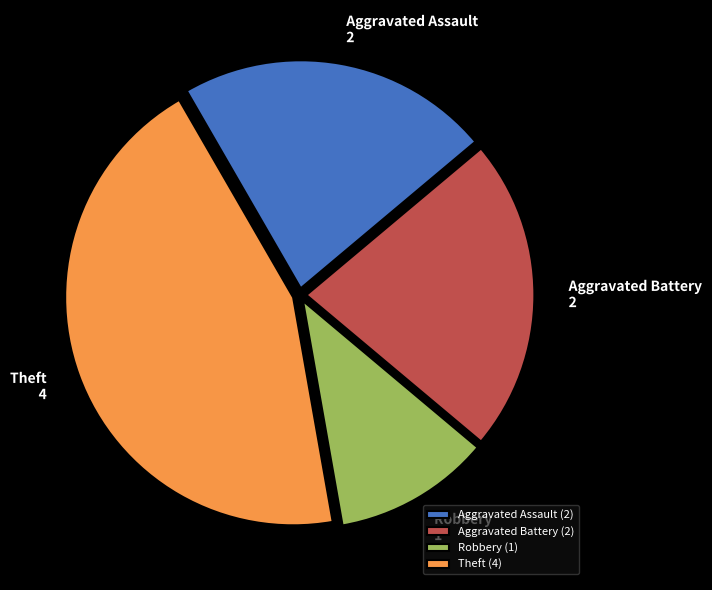

True or false: Theft accounts for 55% of the total.

False